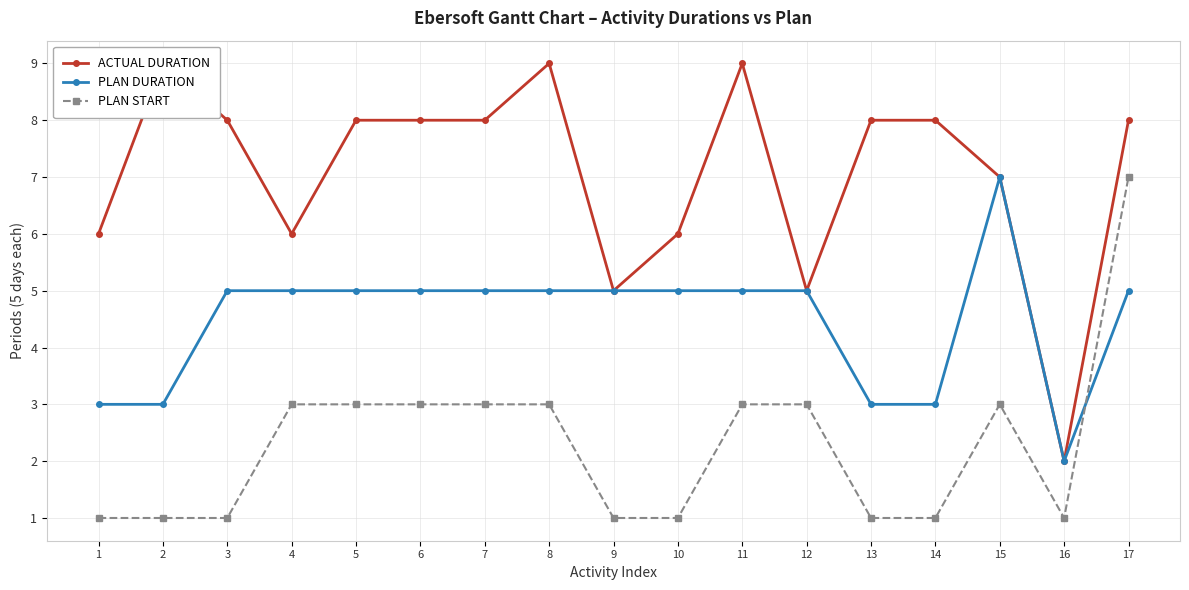

Is it true that PLAN START equals 0 at 9?

False